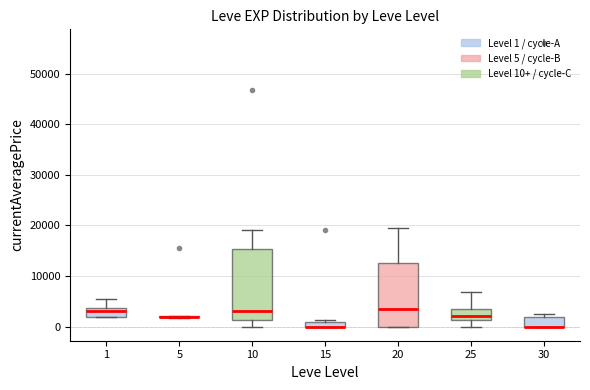

Which box is the tallest, from its lower edge to its upper edge?

10